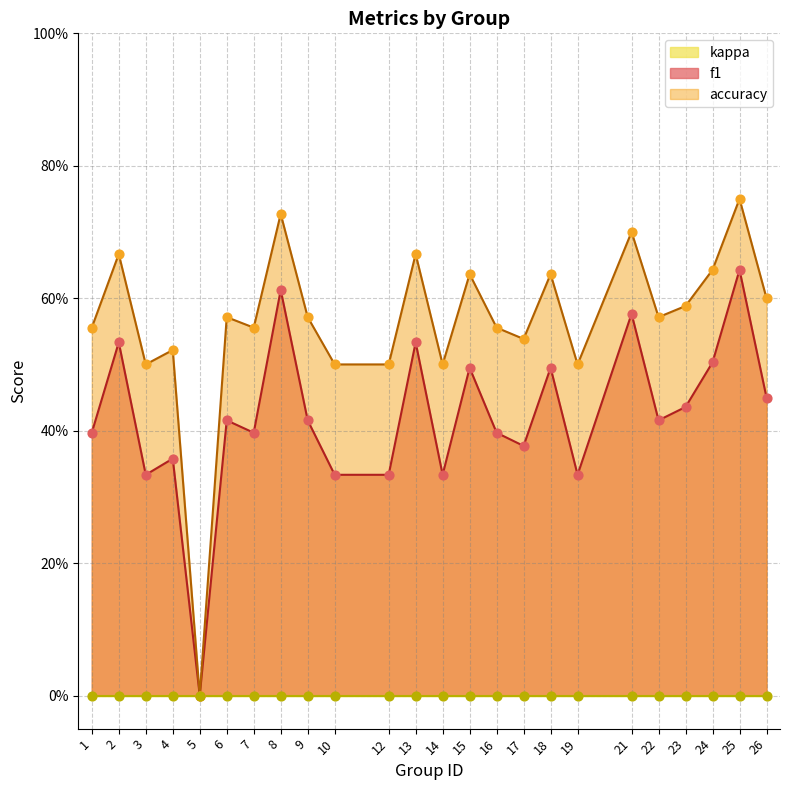

Which series reaches the minimum Y coordinate?

f1